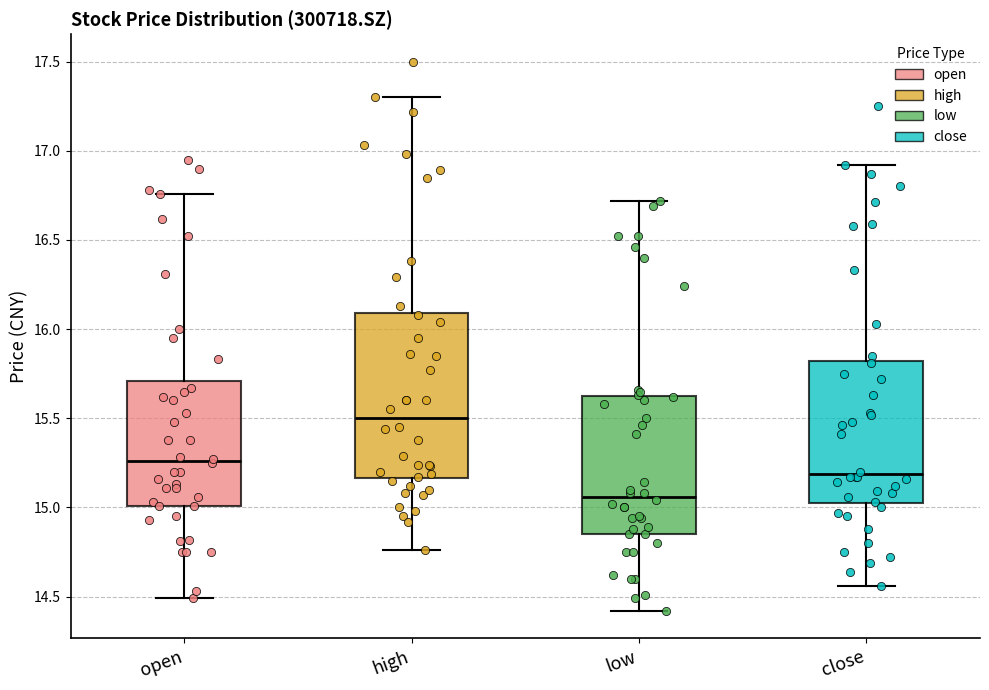

Reading left to right, transcribe this box plot: for each box, give where its median line is, the range the box spans, and where its two whiskers end, as read against the y-axis. The values are not printed on the chart, so give them approximately, as read against the axis.

open: median 15.25, box 15.00 to 15.70, whiskers 14.50 to 16.75
high: median 15.50, box 15.15 to 16.10, whiskers 14.75 to 17.30
low: median 15.05, box 14.85 to 15.60, whiskers 14.40 to 16.70
close: median 15.20, box 15.00 to 15.80, whiskers 14.55 to 16.90